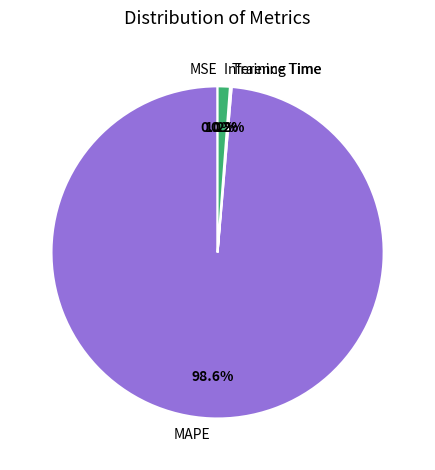

Does any single category account for the majority?

Yes